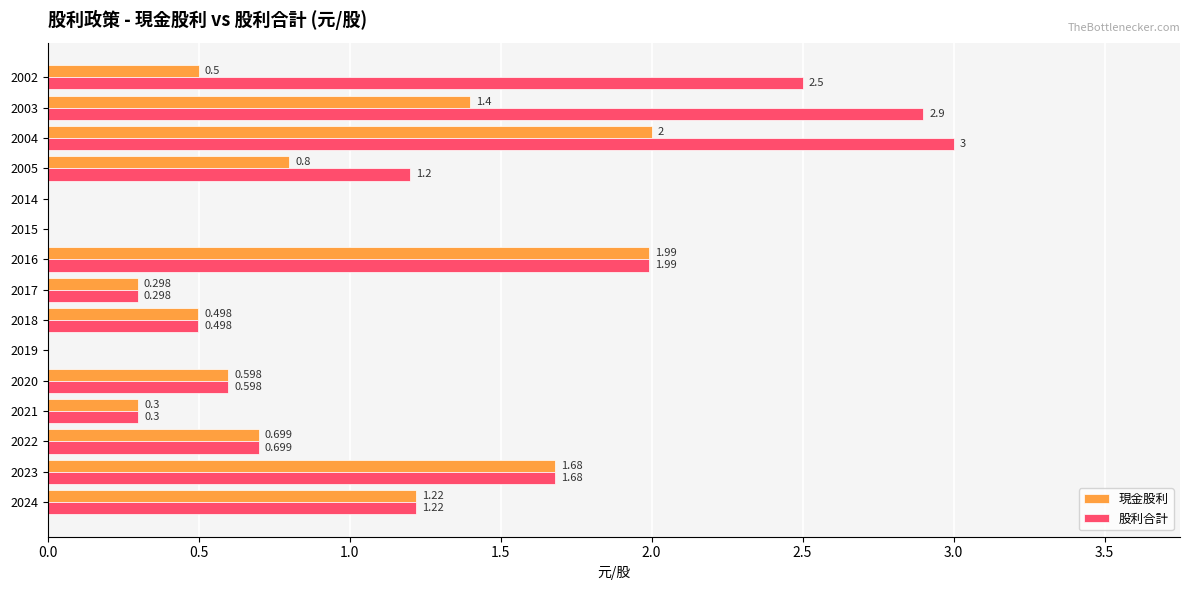

Which series has the largest total across all categories?

股利合計